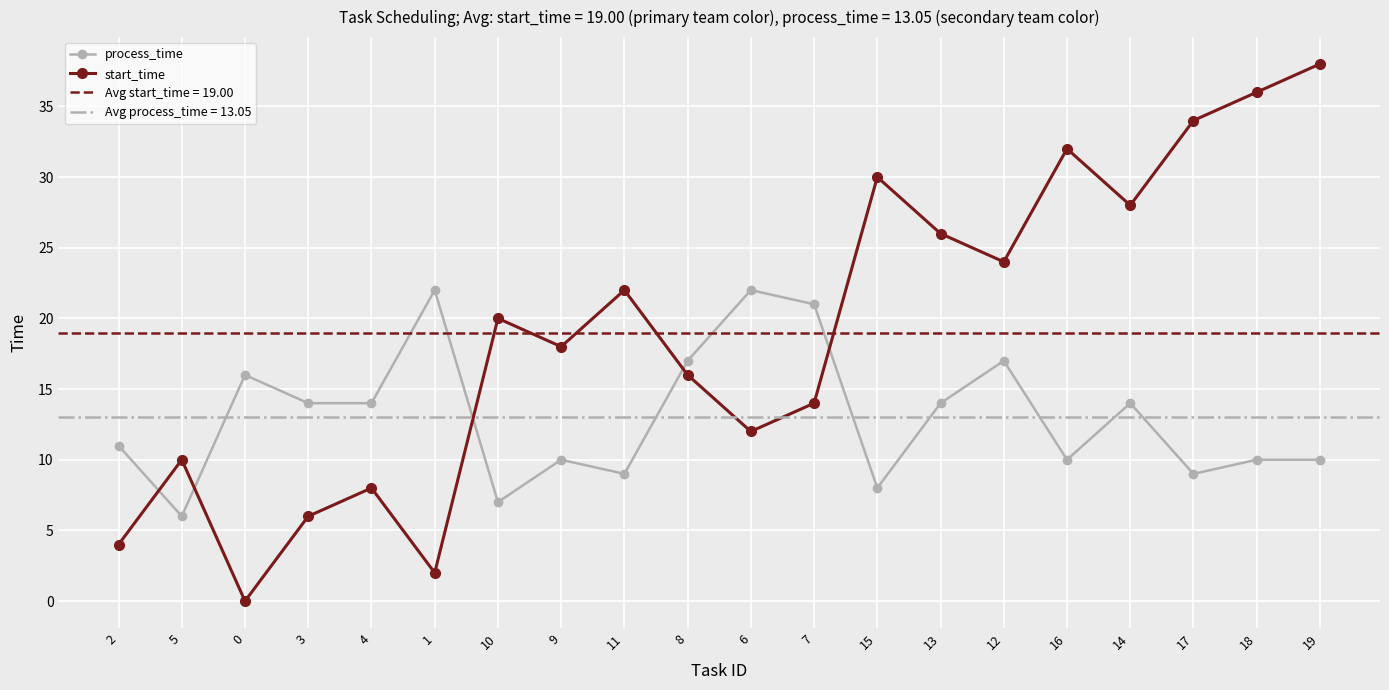

What are all the series names shown in the legend?

process_time, start_time